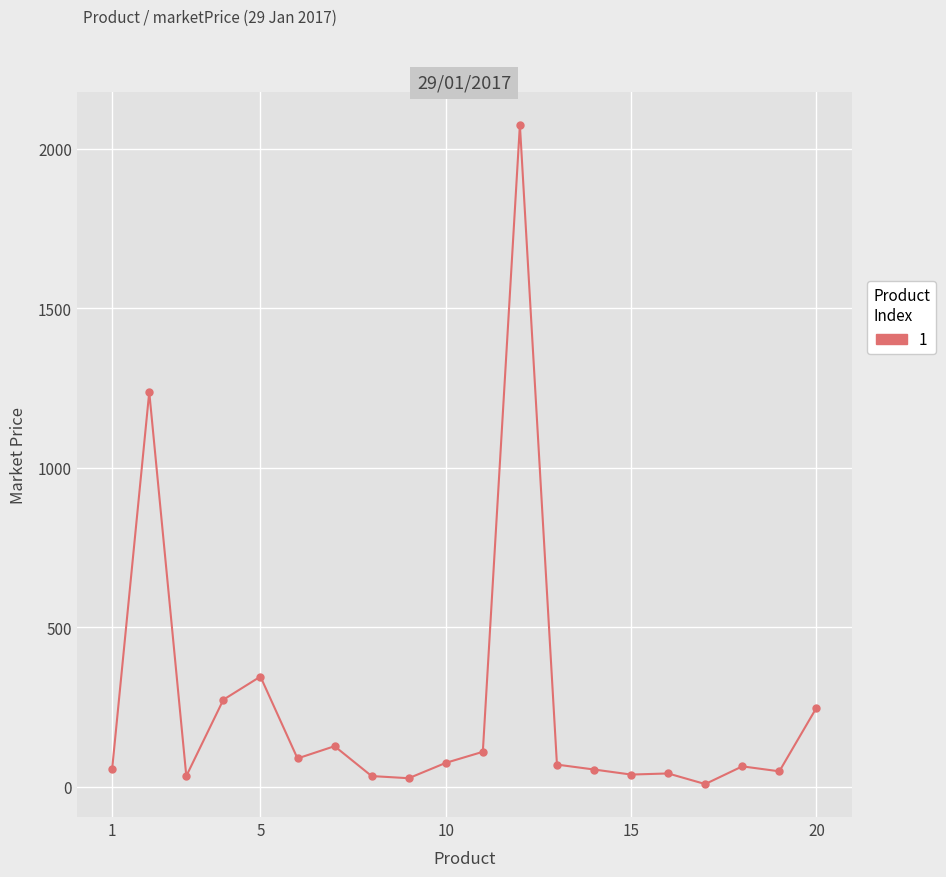

What is the greatest value displayed?

2075.3